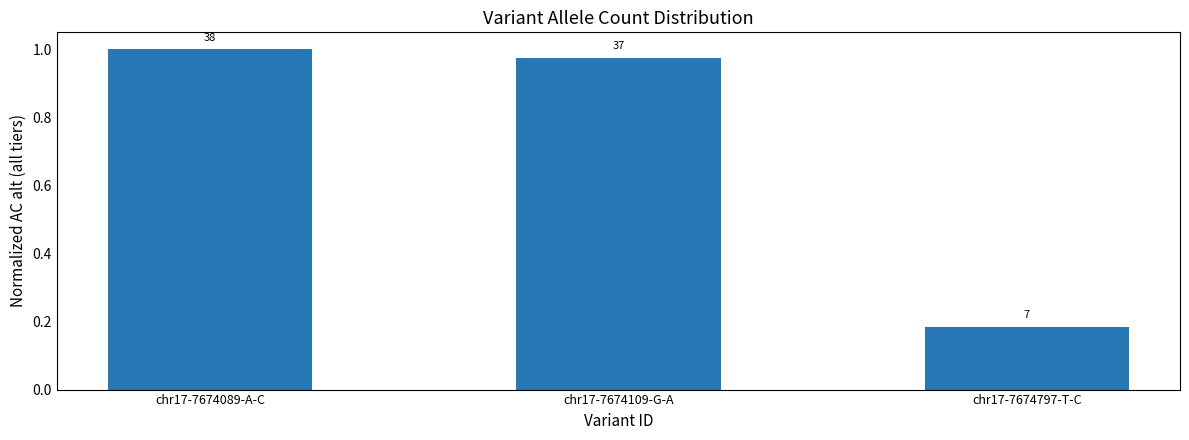

Reading left to right, list all the values displayed in this chart.

chr17-7674089-A-C=1.0	chr17-7674109-G-A=1.0	chr17-7674797-T-C=0.2